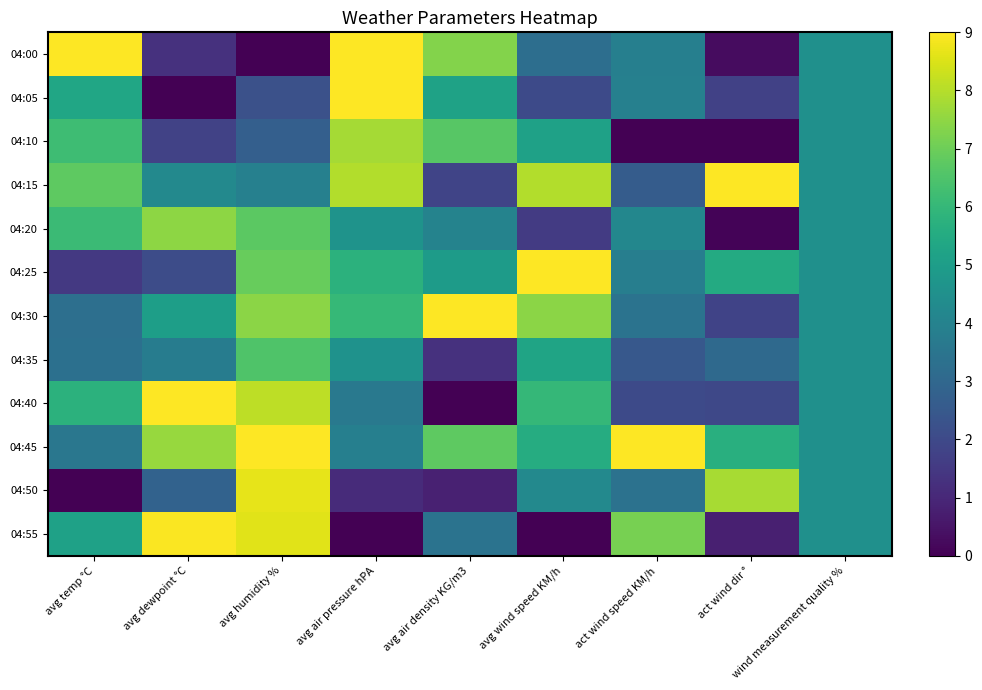

Reading left to right, transcribe all the data shown in this chart.

04:00: avg temp °C=9.0	avg dewpoint °C=1.3	avg humidity %=0.0	avg air pressure hPA=9.0	avg air density KG/m3=7.3	avg wind speed KM/h=3.3	act wind speed KM/h=3.9	act wind dir °=0.3	wind measurement quality %=4.5
04:05: avg temp °C=5.3	avg dewpoint °C=0.0	avg humidity %=2.2	avg air pressure hPA=9.0	avg air density KG/m3=5.2	avg wind speed KM/h=2.0	act wind speed KM/h=3.9	act wind dir °=1.7	wind measurement quality %=4.5
04:10: avg temp °C=6.2	avg dewpoint °C=1.8	avg humidity %=2.7	avg air pressure hPA=7.8	avg air density KG/m3=6.7	avg wind speed KM/h=5.1	act wind speed KM/h=0.0	act wind dir °=0.0	wind measurement quality %=4.5
04:15: avg temp °C=6.8	avg dewpoint °C=4.2	avg humidity %=3.9	avg air pressure hPA=8.0	avg air density KG/m3=1.8	avg wind speed KM/h=8.0	act wind speed KM/h=2.6	act wind dir °=9.0	wind measurement quality %=4.5
04:20: avg temp °C=6.1	avg dewpoint °C=7.5	avg humidity %=6.7	avg air pressure hPA=4.6	avg air density KG/m3=4.0	avg wind speed KM/h=1.6	act wind speed KM/h=4.2	act wind dir °=0.1	wind measurement quality %=4.5
04:25: avg temp °C=1.5	avg dewpoint °C=2.1	avg humidity %=6.9	avg air pressure hPA=5.8	avg air density KG/m3=4.9	avg wind speed KM/h=9.0	act wind speed KM/h=3.8	act wind dir °=5.5	wind measurement quality %=4.5
04:30: avg temp °C=3.3	avg dewpoint °C=5.0	avg humidity %=7.4	avg air pressure hPA=6.0	avg air density KG/m3=9.0	avg wind speed KM/h=7.4	act wind speed KM/h=3.4	act wind dir °=1.8	wind measurement quality %=4.5
04:35: avg temp °C=3.3	avg dewpoint °C=3.8	avg humidity %=6.5	avg air pressure hPA=4.6	avg air density KG/m3=1.3	avg wind speed KM/h=5.3	act wind speed KM/h=2.5	act wind dir °=3.1	wind measurement quality %=4.5
04:40: avg temp °C=5.8	avg dewpoint °C=9.0	avg humidity %=8.1	avg air pressure hPA=3.6	avg air density KG/m3=0.0	avg wind speed KM/h=6.0	act wind speed KM/h=2.0	act wind dir °=1.9	wind measurement quality %=4.5
04:45: avg temp °C=3.6	avg dewpoint °C=7.6	avg humidity %=9.0	avg air pressure hPA=3.9	avg air density KG/m3=6.8	avg wind speed KM/h=5.6	act wind speed KM/h=9.0	act wind dir °=5.7	wind measurement quality %=4.5
04:50: avg temp °C=0.0	avg dewpoint °C=2.8	avg humidity %=8.7	avg air pressure hPA=1.1	avg air density KG/m3=0.8	avg wind speed KM/h=4.2	act wind speed KM/h=3.4	act wind dir °=7.8	wind measurement quality %=4.5
04:55: avg temp °C=5.1	avg dewpoint °C=9.0	avg humidity %=8.6	avg air pressure hPA=0.0	avg air density KG/m3=3.4	avg wind speed KM/h=0.0	act wind speed KM/h=7.2	act wind dir °=0.8	wind measurement quality %=4.5